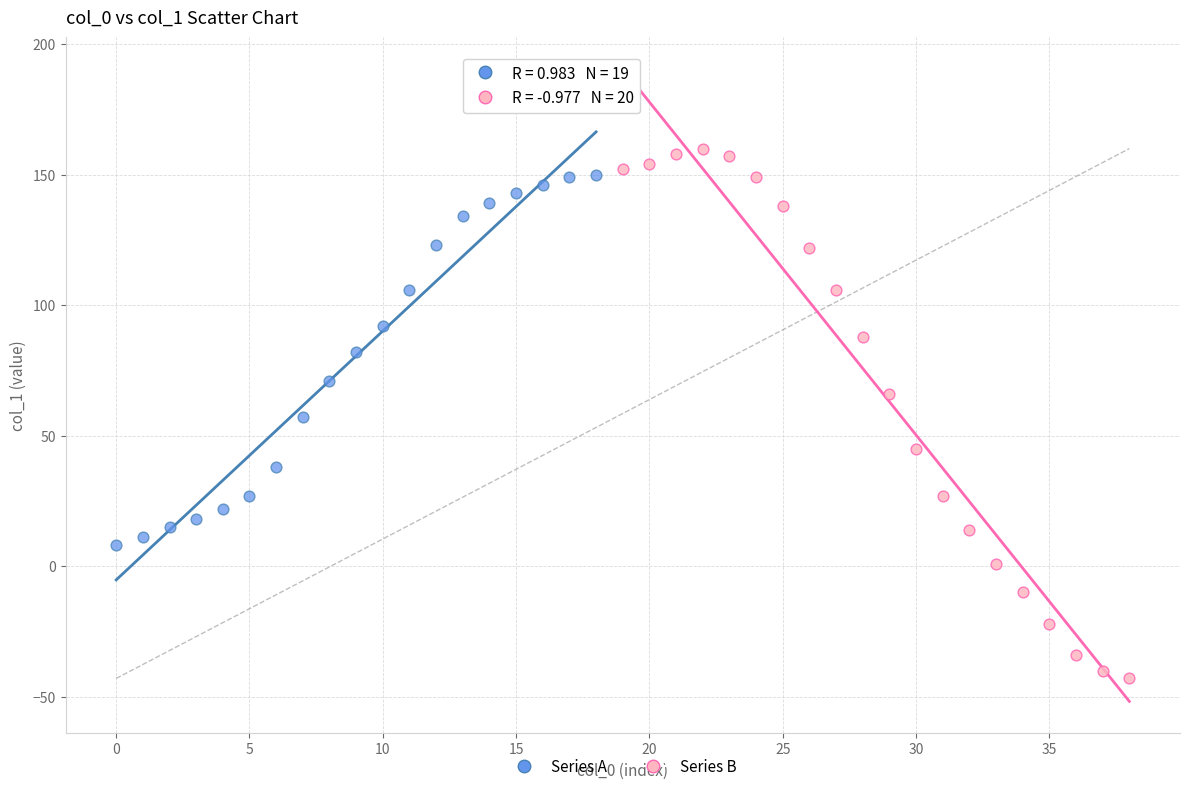

Which series contains the highest Y value?

Series B